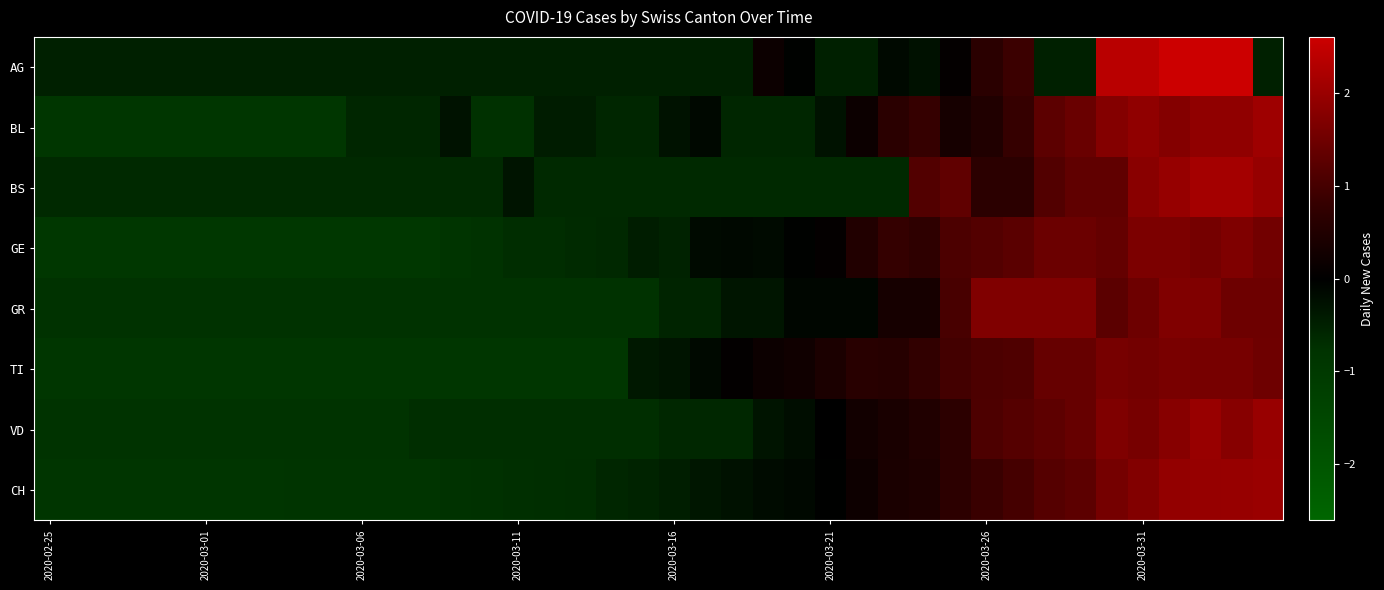

Reading left to right, list all the values displayed in this chart.

AG: -0.5	-0.5	-0.5	-0.5	-0.5	-0.5	-0.5	-0.5	-0.5	-0.5	-0.5	-0.5	-0.5	-0.5	-0.5	-0.5	-0.5	-0.5	-0.5	-0.5	-0.5	-0.5	-0.5	0.2	-0.0	-0.5	-0.5	-0.2	-0.3	0.1	0.7	0.9	-0.5	-0.5	2.4	2.4	2.6	2.6	2.6	-0.5
BL: -0.9	-0.9	-0.9	-0.9	-0.9	-0.9	-0.9	-0.9	-0.9	-0.9	-0.6	-0.6	-0.6	-0.3	-0.8	-0.8	-0.4	-0.4	-0.6	-0.6	-0.3	-0.1	-0.6	-0.6	-0.6	-0.3	0.2	0.7	0.8	0.3	0.5	0.8	1.3	1.4	1.7	1.9	1.7	1.9	1.9	2.1
BS: -0.6	-0.6	-0.6	-0.6	-0.6	-0.6	-0.6	-0.6	-0.6	-0.6	-0.6	-0.6	-0.6	-0.6	-0.6	-0.3	-0.6	-0.6	-0.6	-0.6	-0.6	-0.6	-0.6	-0.6	-0.6	-0.6	-0.6	-0.6	1.2	1.3	0.7	0.7	1.2	1.3	1.3	1.8	2.0	2.1	2.1	2.0
GE: -0.9	-0.9	-0.9	-0.9	-0.9	-0.9	-0.9	-0.9	-0.9	-0.9	-0.9	-0.9	-0.9	-0.8	-0.8	-0.7	-0.7	-0.7	-0.6	-0.5	-0.5	-0.2	-0.1	-0.2	-0.0	0.1	0.5	0.8	0.7	1.1	1.2	1.2	1.5	1.5	1.4	1.7	1.7	1.6	1.7	1.5
GR: -0.8	-0.8	-0.8	-0.8	-0.8	-0.8	-0.8	-0.8	-0.8	-0.8	-0.8	-0.8	-0.8	-0.8	-0.8	-0.8	-0.8	-0.8	-0.8	-0.8	-0.6	-0.6	-0.3	-0.3	-0.1	-0.1	-0.1	0.4	0.4	1.0	1.7	1.7	1.7	1.7	1.3	1.5	1.7	1.7	1.5	1.5
TI: -0.9	-0.9	-0.9	-0.9	-0.9	-0.9	-0.9	-0.9	-0.9	-0.9	-0.9	-0.9	-0.9	-0.9	-0.9	-0.9	-0.9	-0.9	-0.9	-0.4	-0.3	-0.1	0.1	0.2	0.3	0.4	0.6	0.6	0.8	1.0	1.1	1.1	1.4	1.4	1.6	1.6	1.6	1.6	1.6	1.5
VD: -0.8	-0.8	-0.8	-0.8	-0.8	-0.8	-0.8	-0.8	-0.8	-0.8	-0.8	-0.8	-0.7	-0.7	-0.7	-0.7	-0.7	-0.7	-0.7	-0.7	-0.6	-0.6	-0.6	-0.3	-0.2	-0.0	0.3	0.4	0.5	0.7	1.1	1.2	1.3	1.4	1.7	1.6	1.8	2.0	1.8	2.0
CH: -0.9	-0.9	-0.9	-0.9	-0.9	-0.9	-0.9	-0.9	-0.9	-0.9	-0.8	-0.8	-0.8	-0.8	-0.8	-0.7	-0.7	-0.7	-0.6	-0.5	-0.5	-0.3	-0.3	-0.2	-0.1	-0.0	0.2	0.4	0.5	0.7	0.9	1.0	1.2	1.3	1.6	1.7	1.9	2.0	2.0	2.0